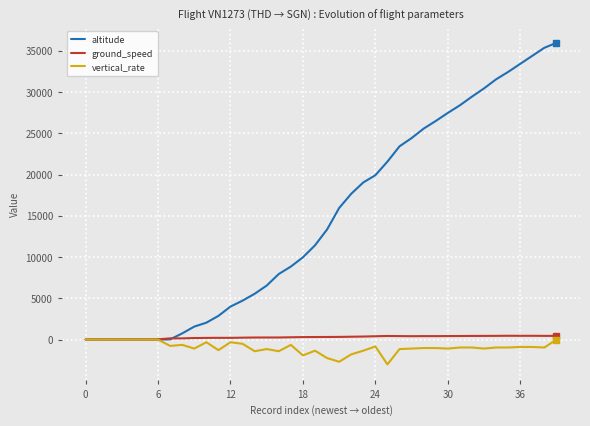

Which series has the widest spread of values?

altitude